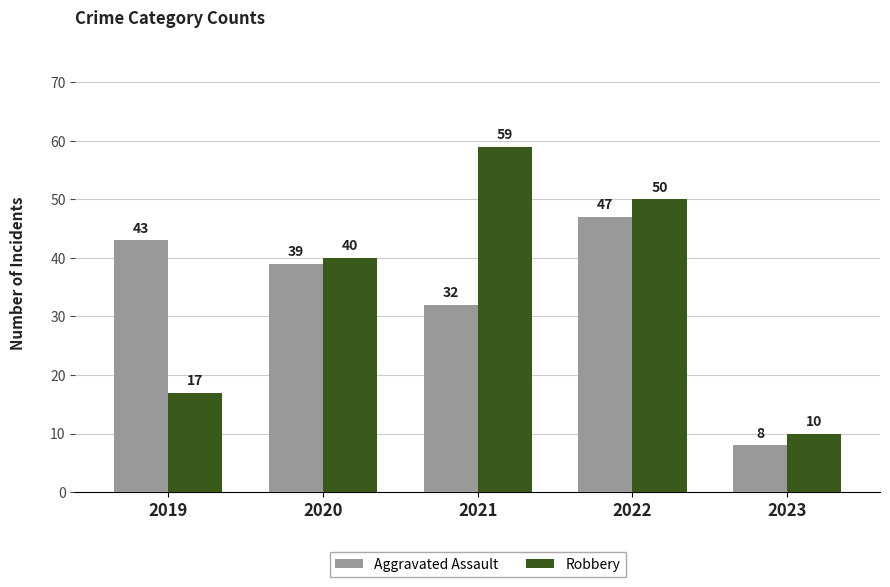

Reading left to right, extract all data points from this chart.

Aggravated Assault: 43	39	32	47	8
Robbery: 17	40	59	50	10